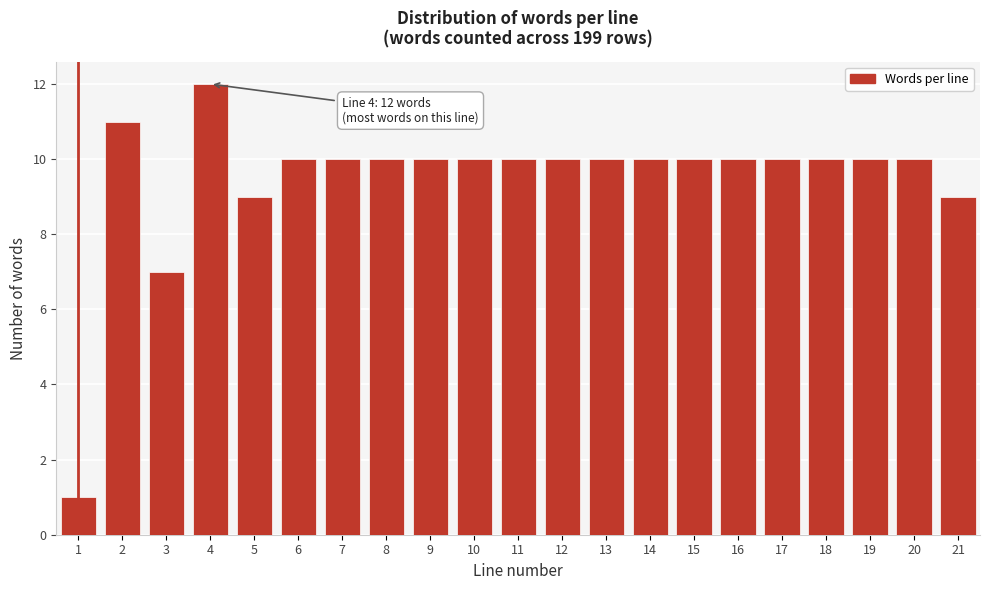

Reading left to right, list all the values displayed in this chart.

1	11	7	12	9	10	10	10	10	10	10	10	10	10	10	10	10	10	10	10	9